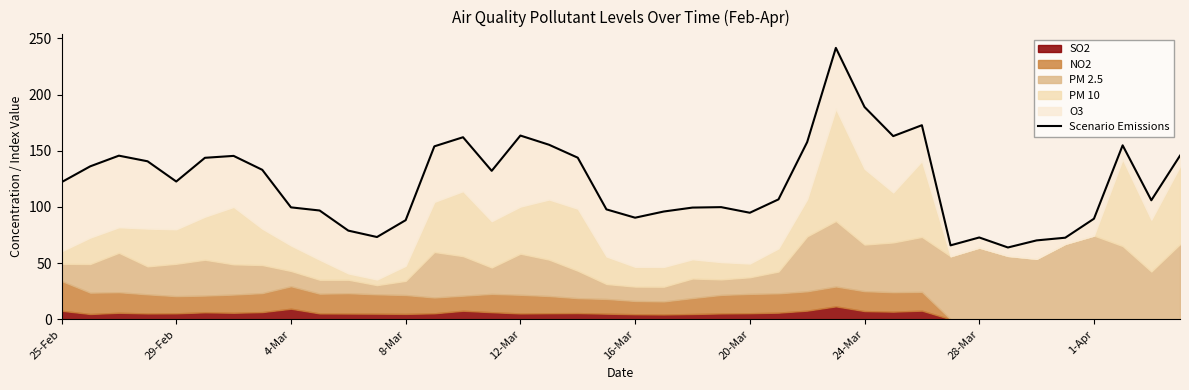

Where is the data nearest to the value 152?

13